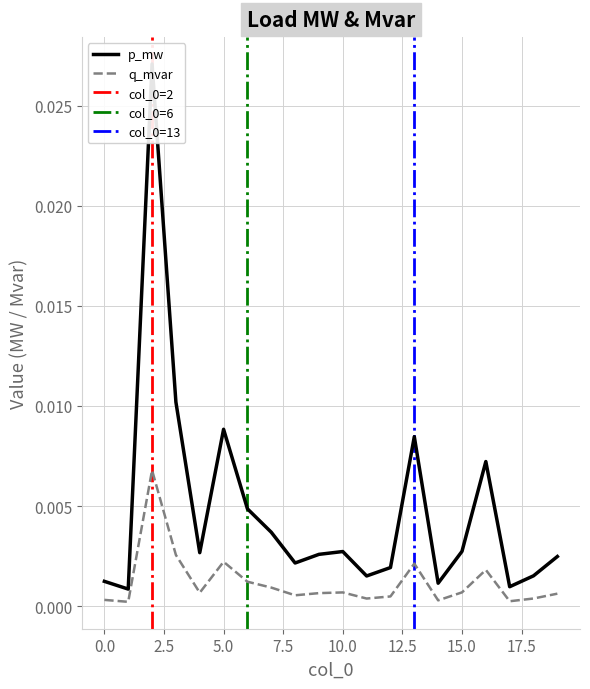

Does the chart have visible grid lines?

Yes